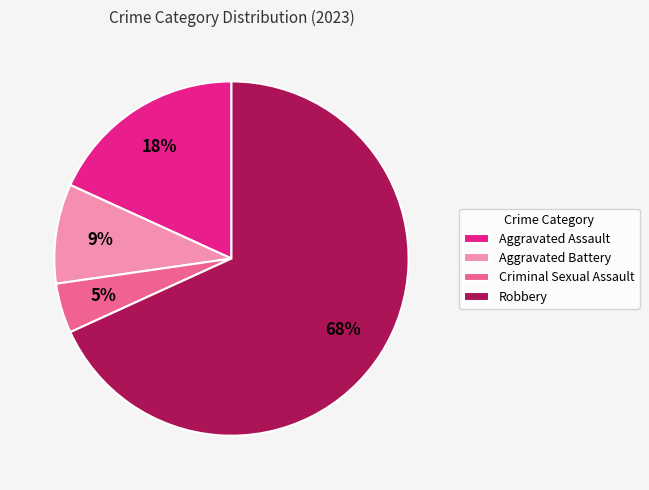

Which has a higher value, Aggravated Assault or Criminal Sexual Assault?

Aggravated Assault